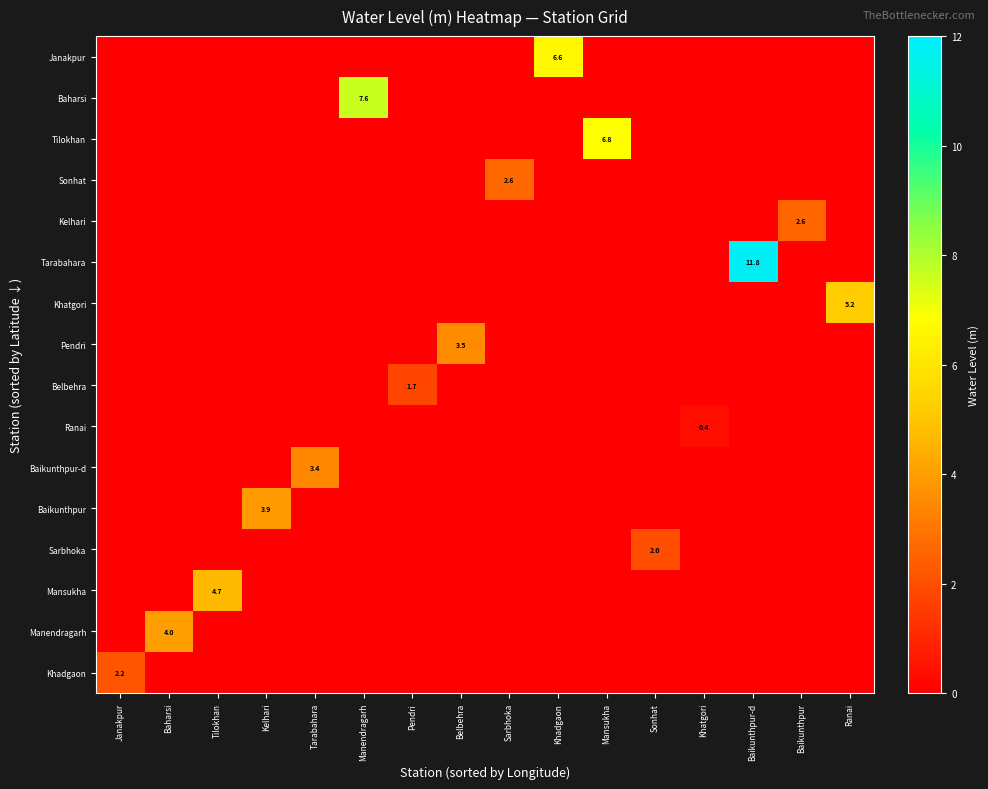

Is the value of Pendri at Belbehra greater than the value of Tilokhan at Mansukha?

No